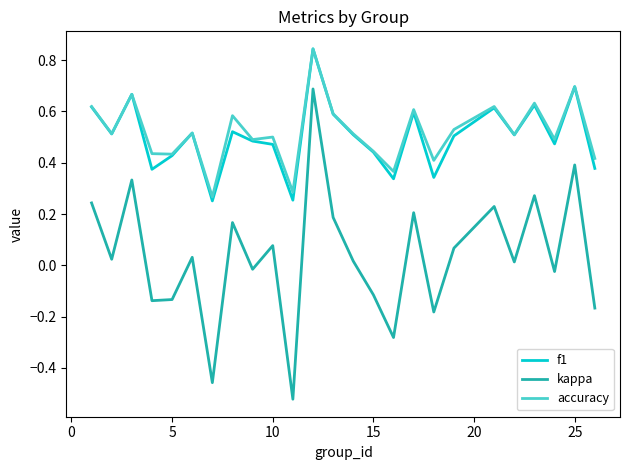

Which series has the largest range (max minus min)?

kappa